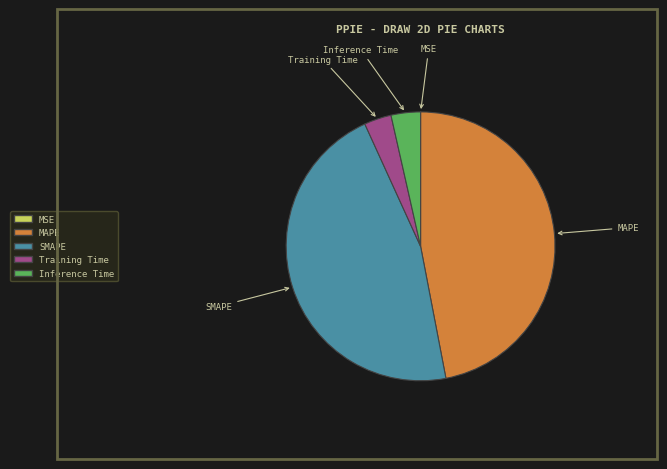

Is it true that Inference Time is 4% of the pie?

True